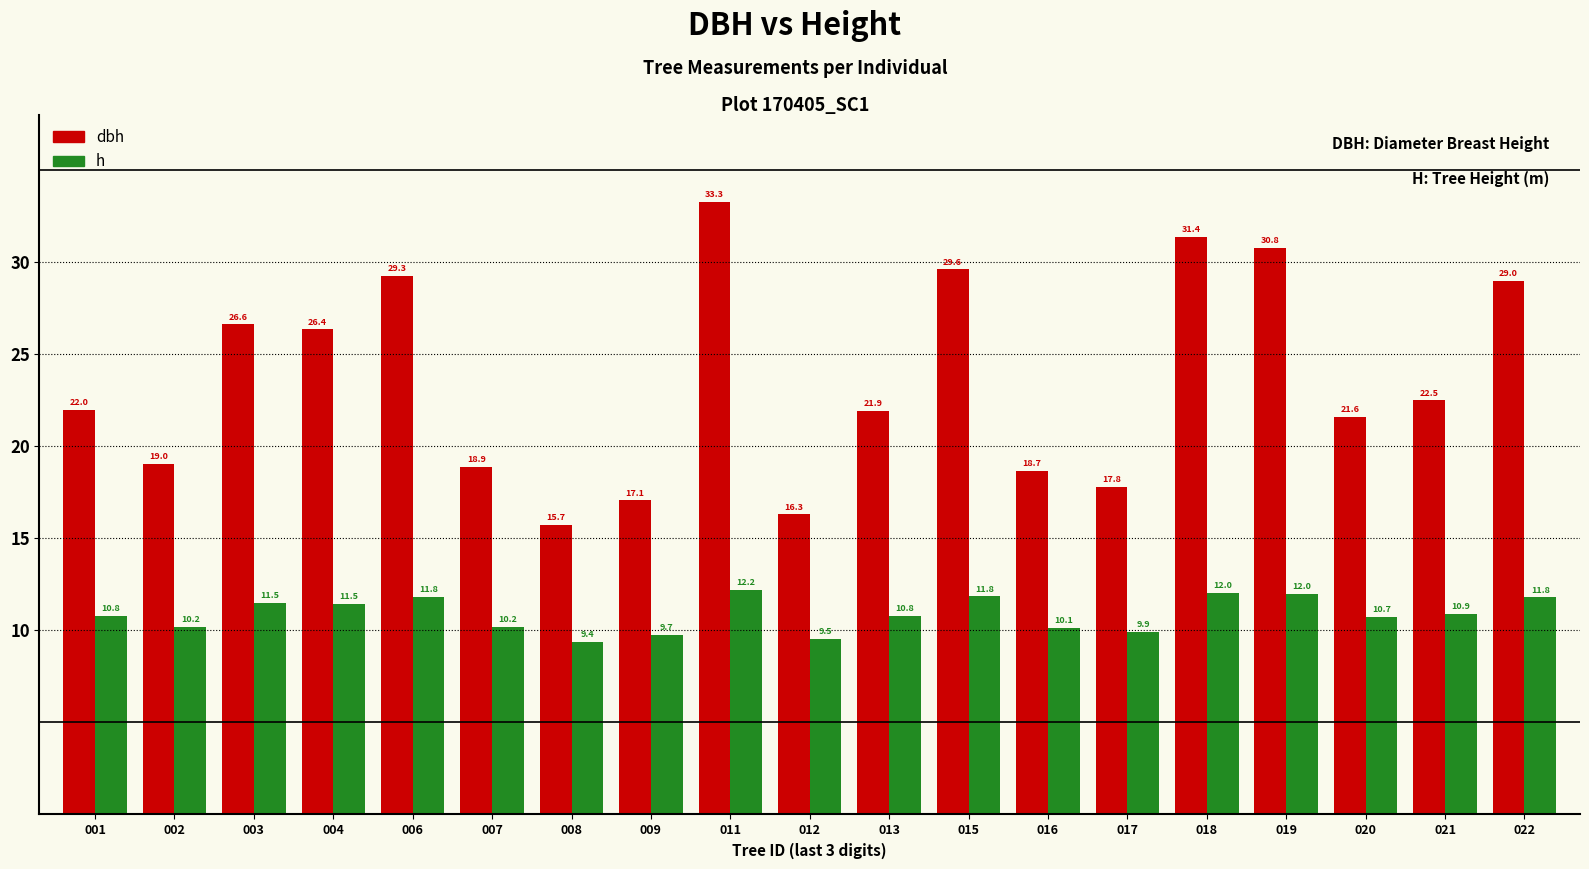

Which series has the largest range (max minus min)?

dbh